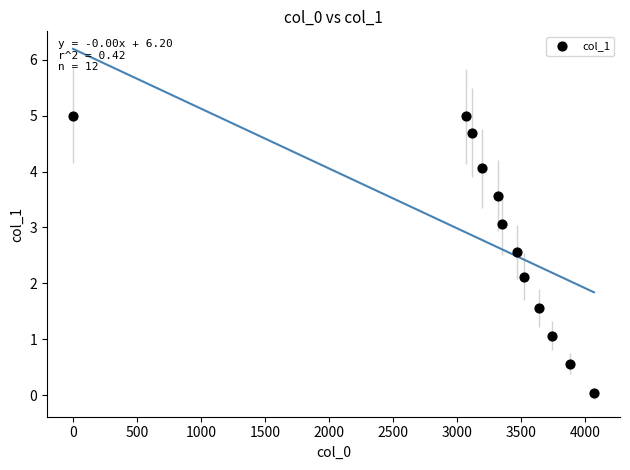

What Y value in the scatter plot is closest to 2?

2.1